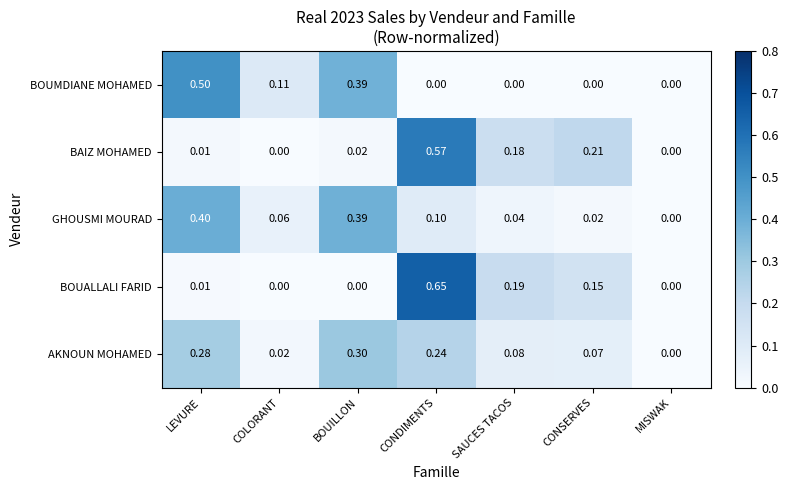

Which series changed the most between COLORANT and CONSERVES?

BAIZ MOHAMED